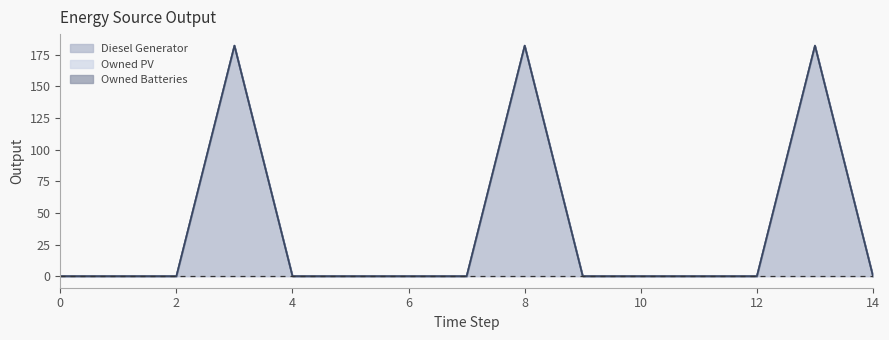

Rank the series at 0 from highest to lowest value.

Diesel Generator, Owned PV, Owned Batteries